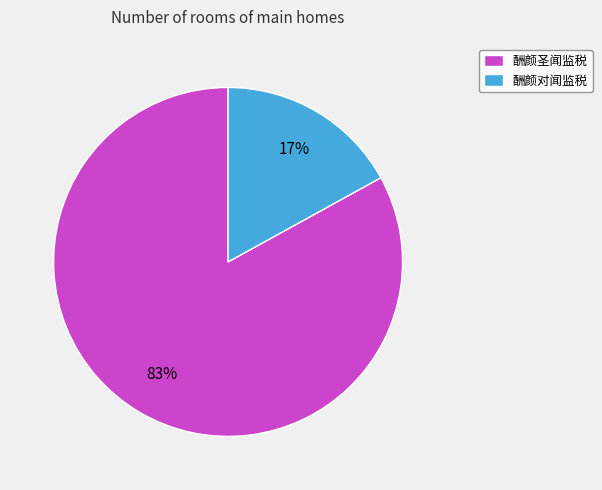

To the nearest percent, what is the combined percentage of 酬颜圣闻监税 and 酬颜对闻监税?

100%